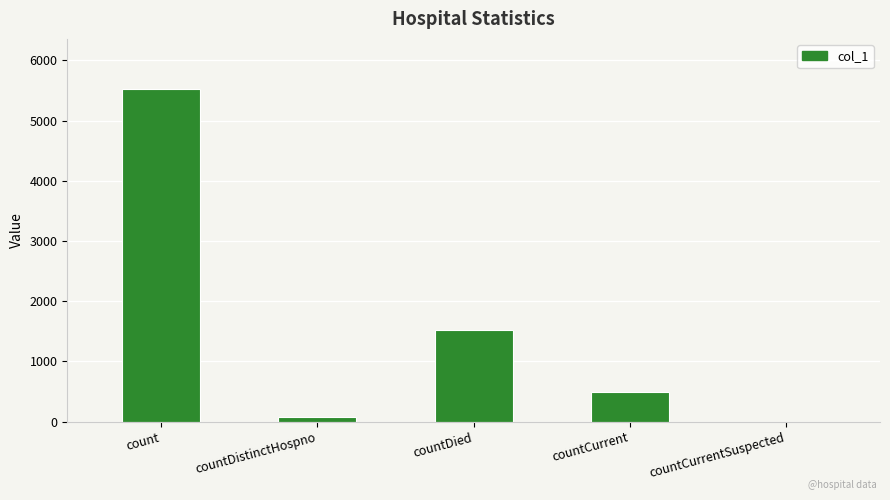

Does the chart contain stacked bars?

No